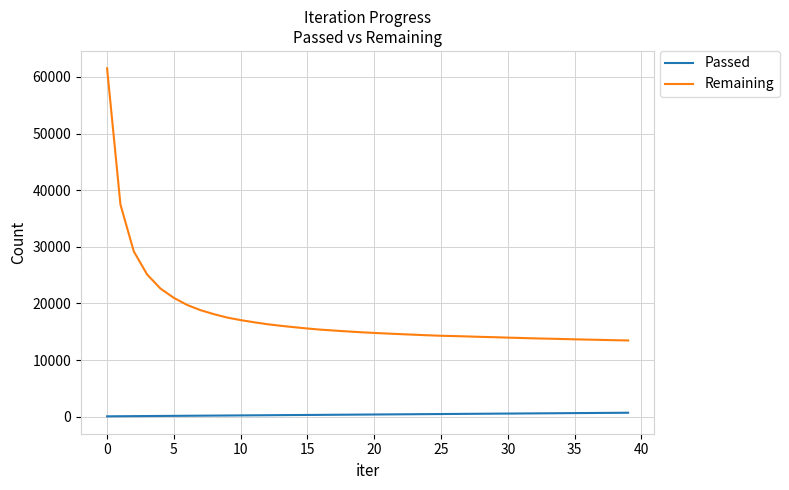

Rank the series by their average value, from lowest to highest.

Passed, Remaining